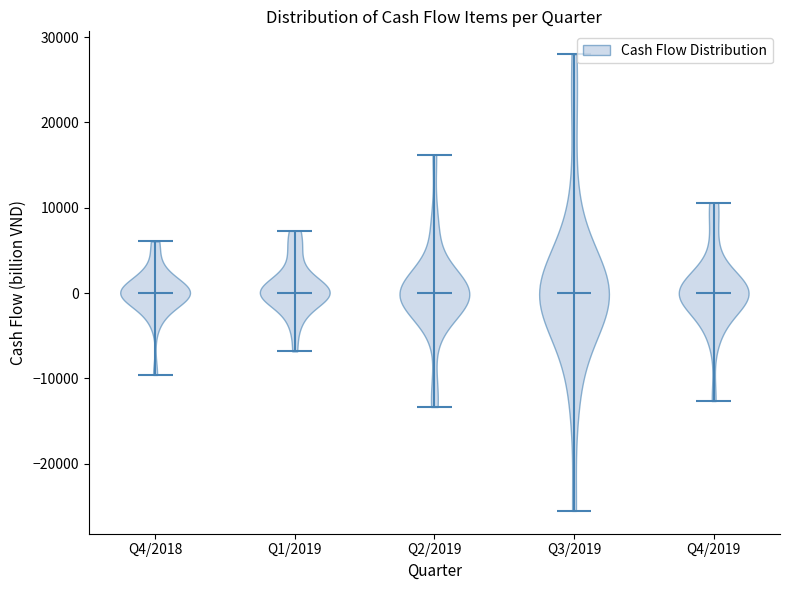

Reading left to right, read every violin against the y-axis: where its median line is, and the lowest and highest points it reaches. The values are not printed on the chart, so give them approximately, as read against the axis.

Q4/2018: median line 0, lowest point -10000, highest point 6000
Q1/2019: median line 0, lowest point -7000, highest point 7000
Q2/2019: median line 0, lowest point -13000, highest point 16000
Q3/2019: median line 0, lowest point -26000, highest point 28000
Q4/2019: median line 0, lowest point -13000, highest point 11000